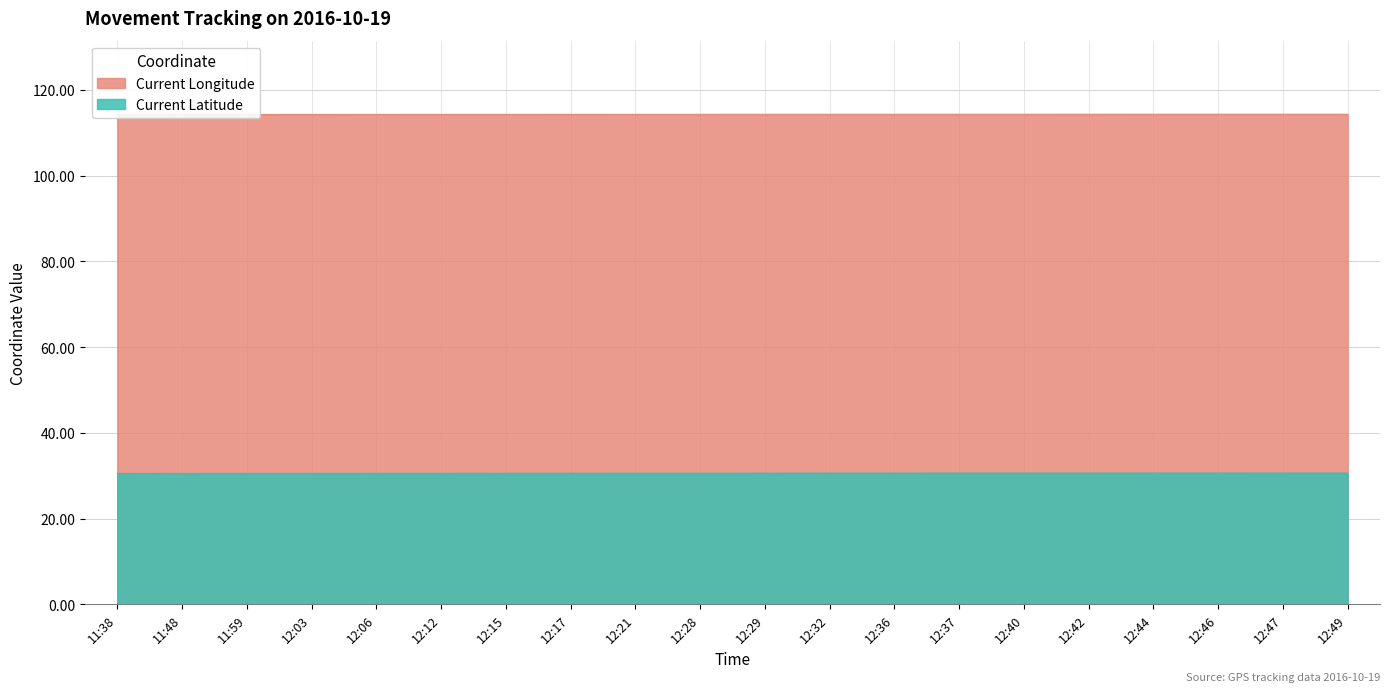

What is the label of the 13th point from the left?

12:36